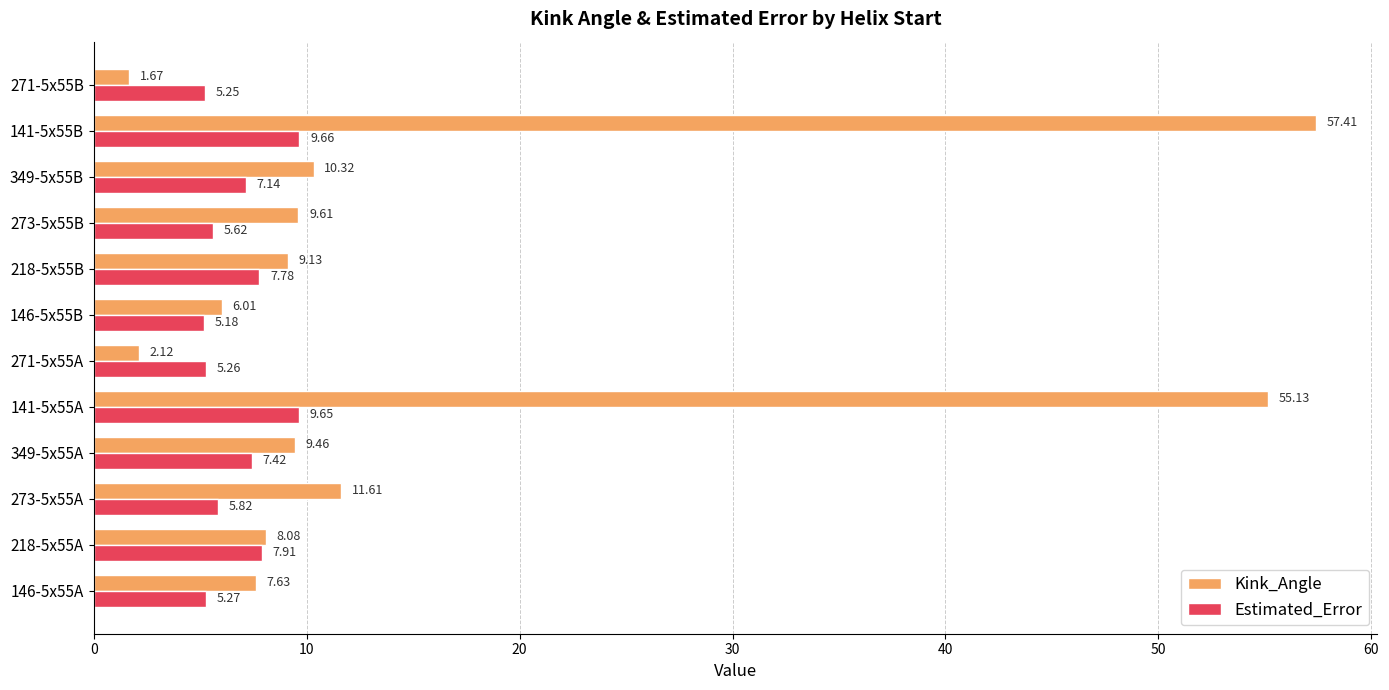

Between 271-5x55A and 141-5x55B, which series saw the biggest shift?

Kink_Angle